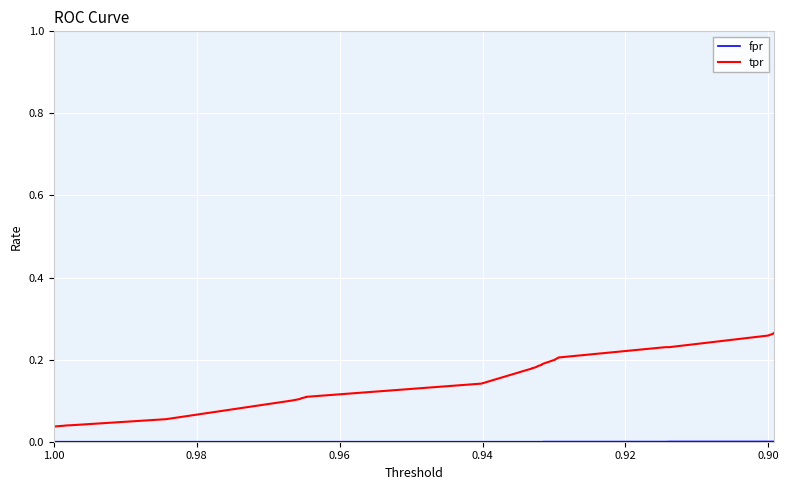

True or false: fpr and tpr cross at least once.

False